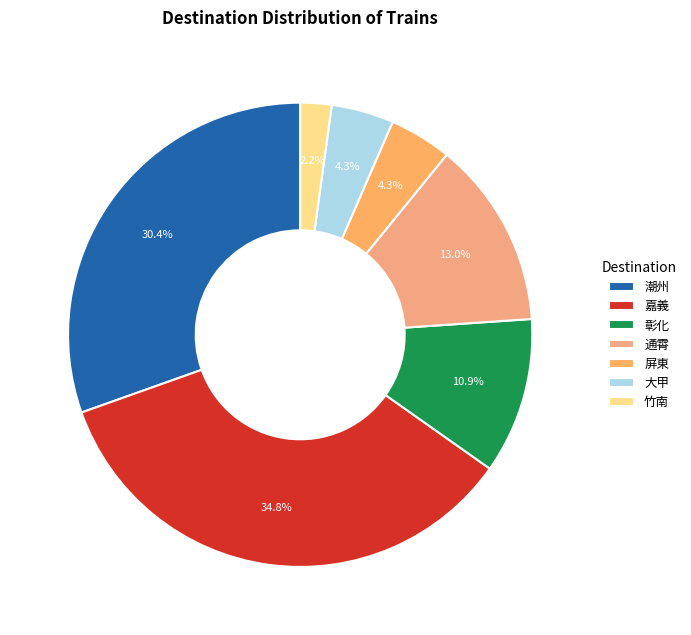

Count the number of slices in the pie.

7